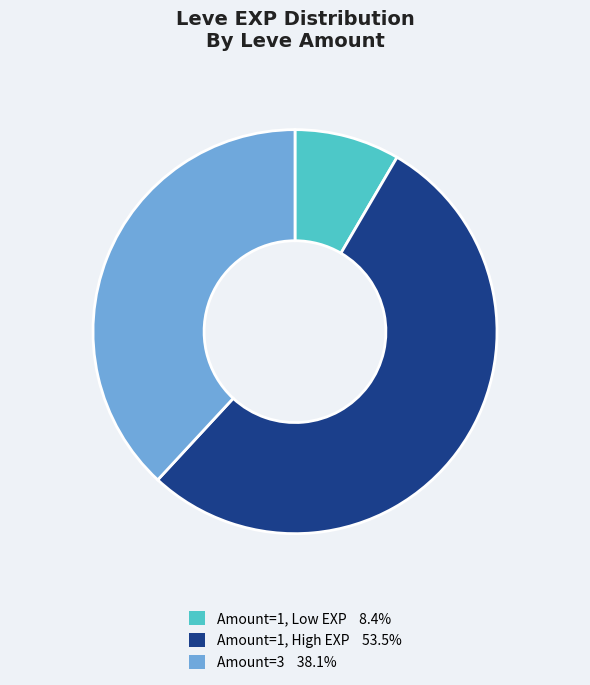

Does any single category account for the majority?

Yes